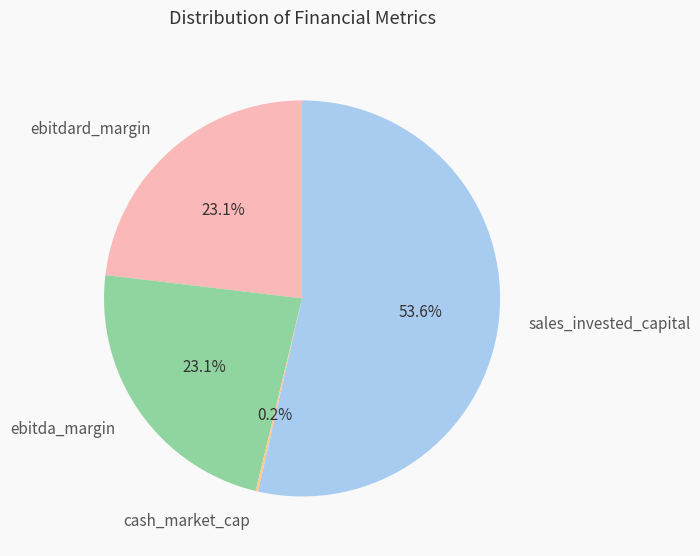

How much of the chart is everything except sales_invested_capital?

46.4%